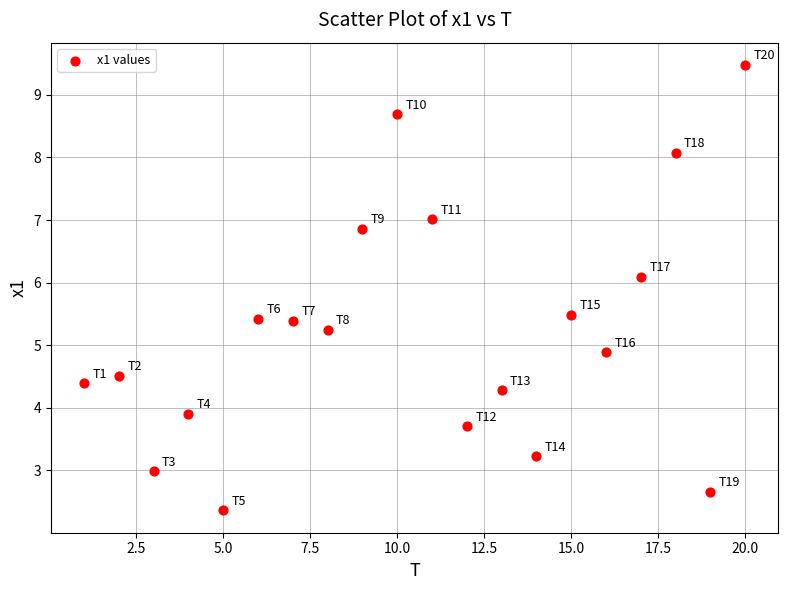

What is the range of Y values (max minus min)?

7.1